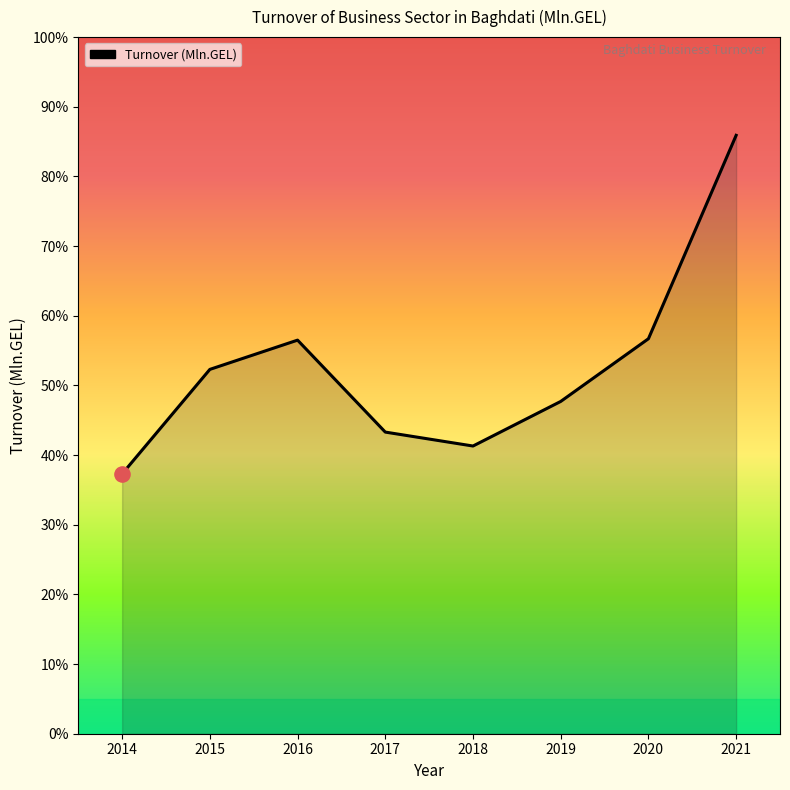

What is the change in value from 2016 to 2017?

-13.2